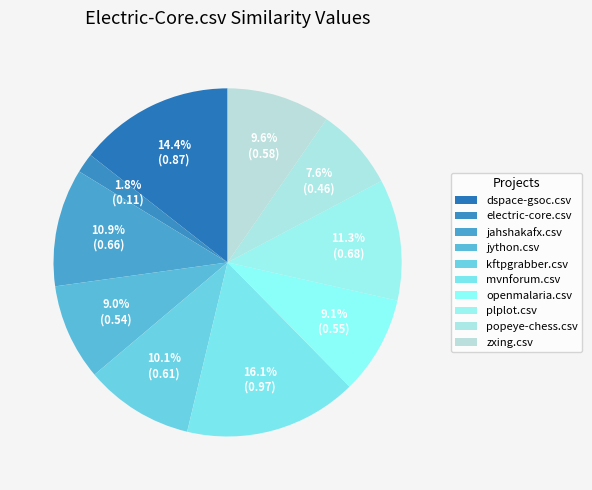

Does mvnforum.csv represent more than half of the total?

No